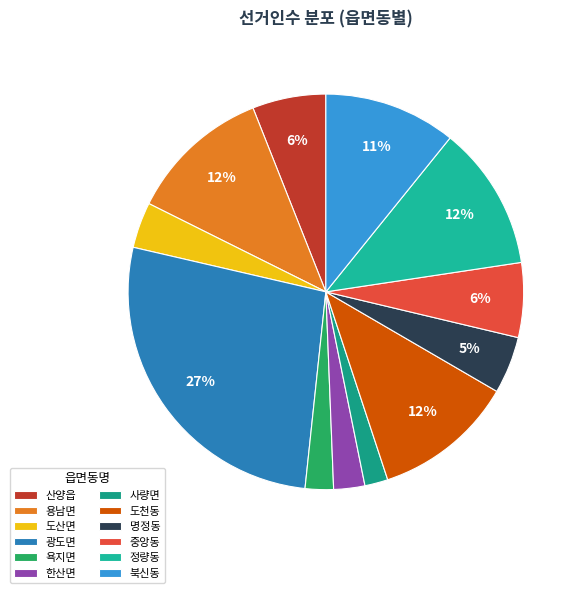

How many segments does this pie chart have?

12